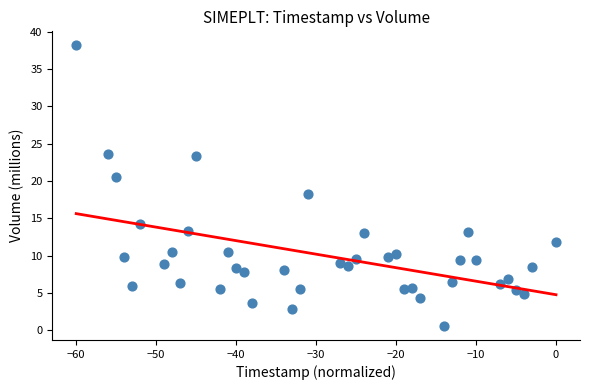

What Y value in the scatter plot is closest to 19?

18.3